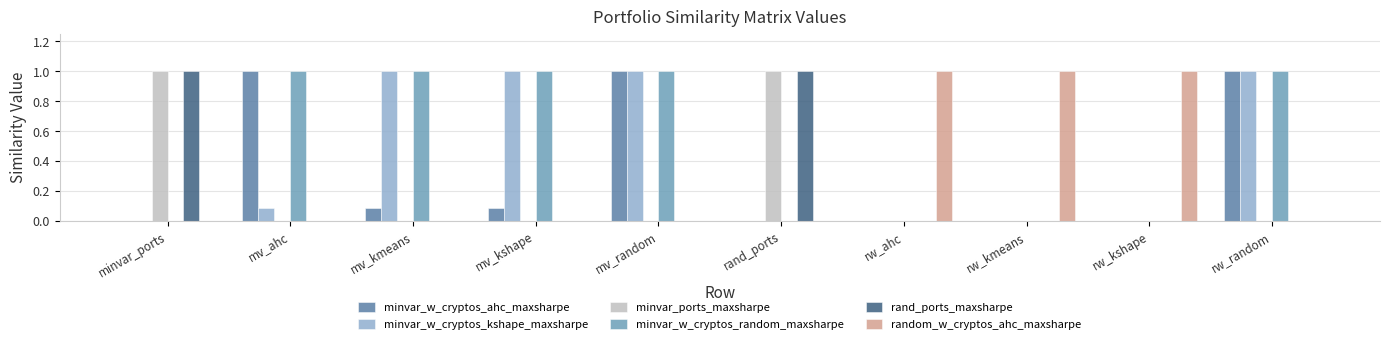

True or false: minvar_ports_maxsharpe has a value of 0.4 at mv_random.

False